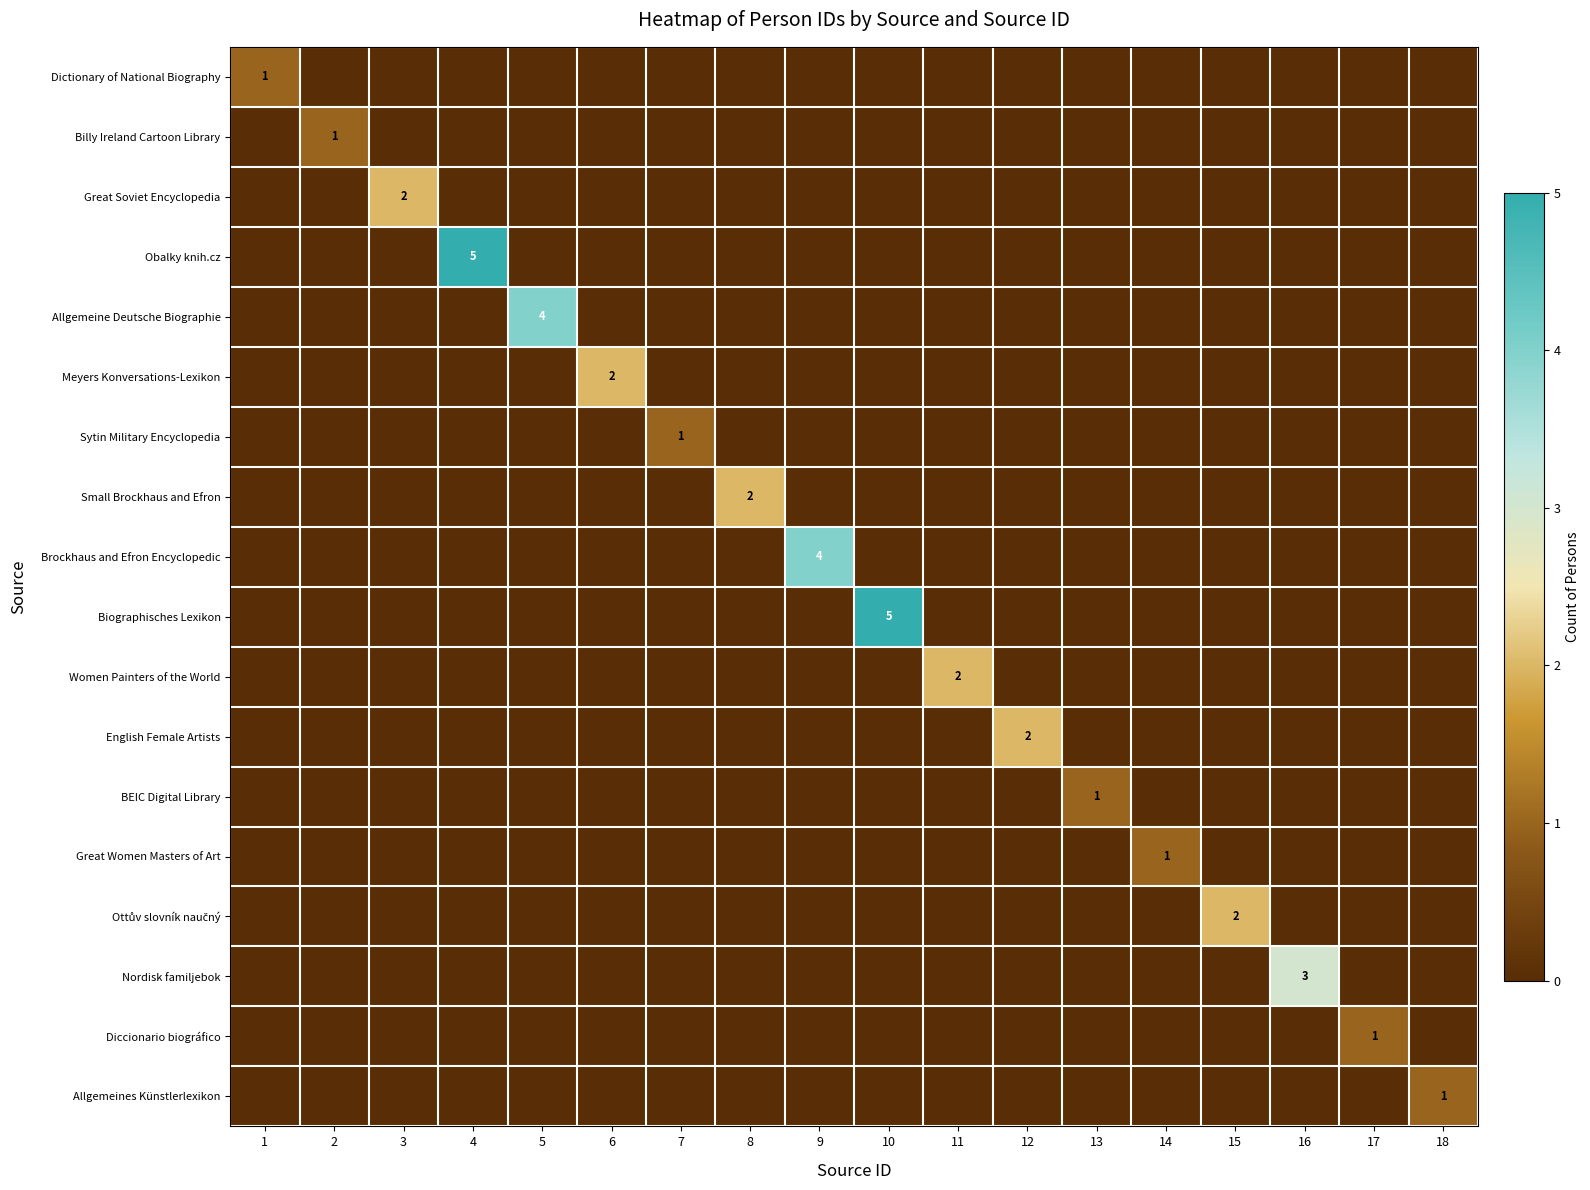

The Brockhaus and Efron Encyclopedic series shows 2 at 9. True or false?

False